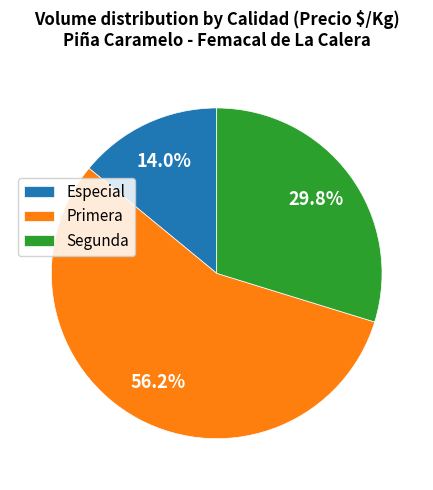

Is there any slice that represents more than half of the pie?

Yes